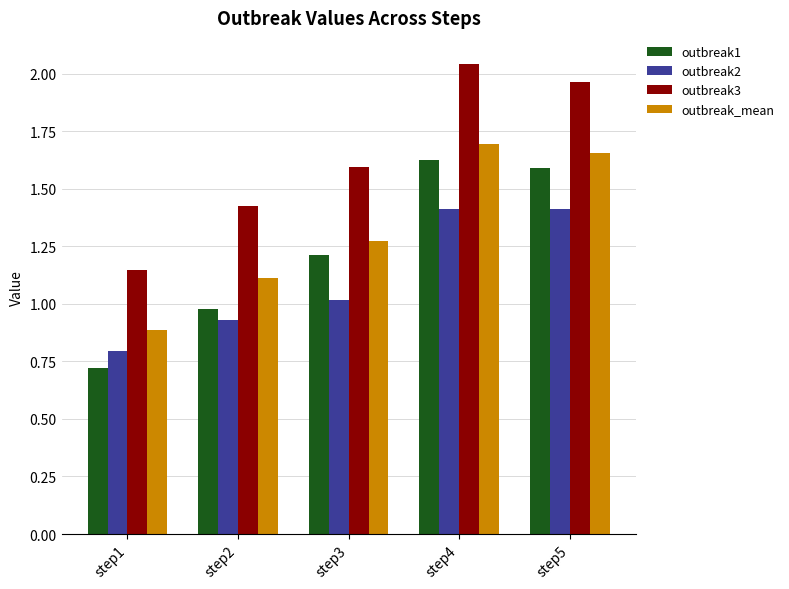

The outbreak_mean series shows 2.2 at step4. True or false?

False